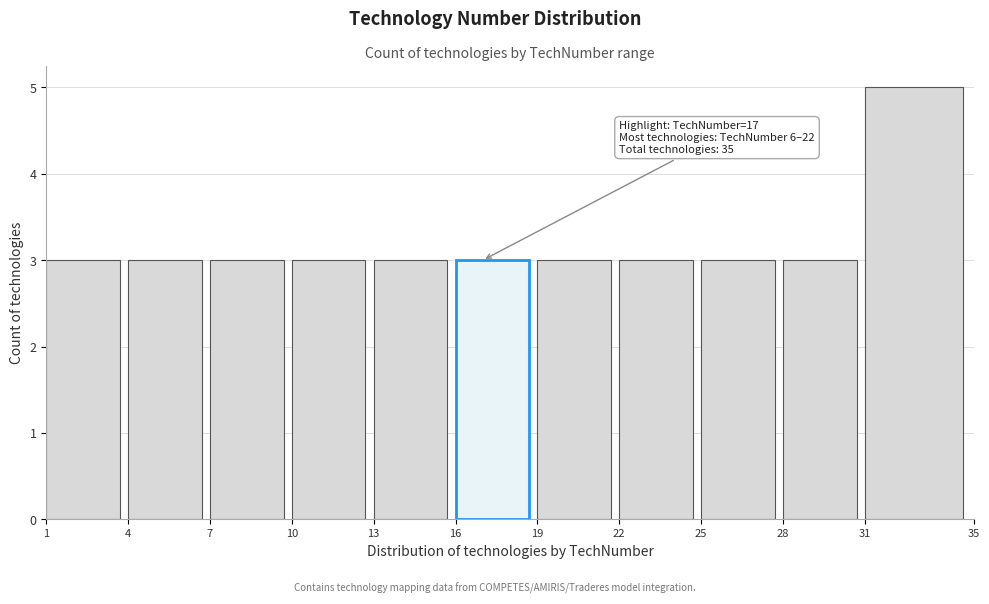

Over which range of the x-axis is the bar tallest?

31 to 35